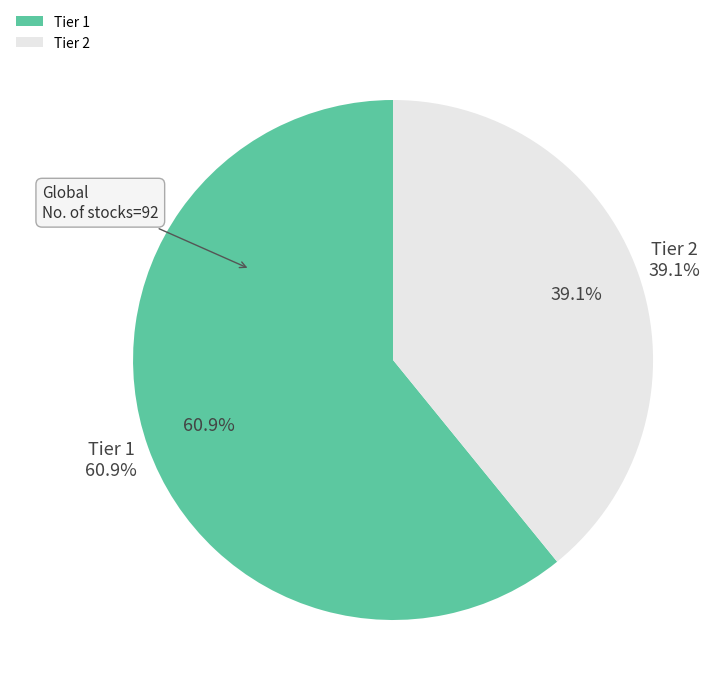

Combined, do Tier 2 and Tier 1 account for over 50%?

Yes